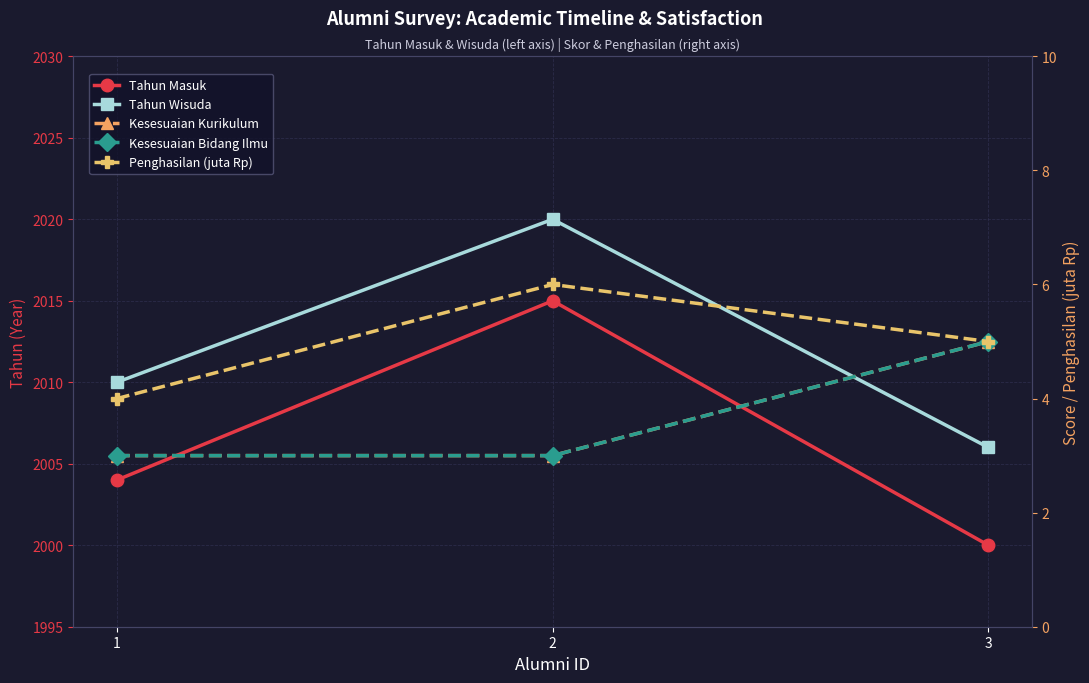

What are all the series names shown in the legend?

Tahun Masuk, Tahun Wisuda, Kesesuaian Kurikulum, Kesesuaian Bidang Ilmu, Penghasilan (juta Rp)